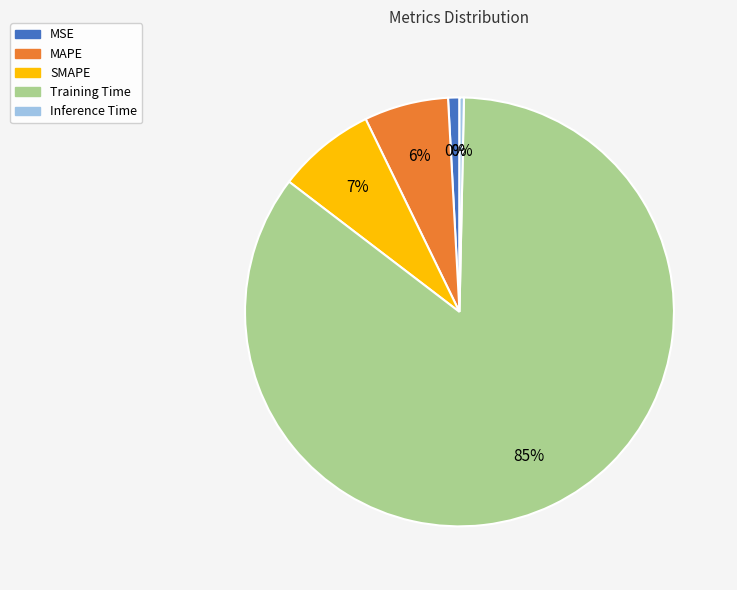

Which slice represents more than half of the pie?

Training Time